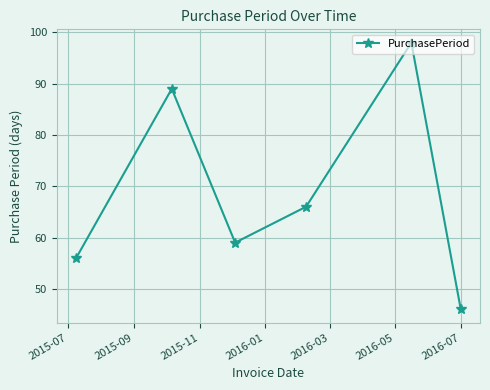

True or false: there are more than 2 points higher than both neighbors.

False